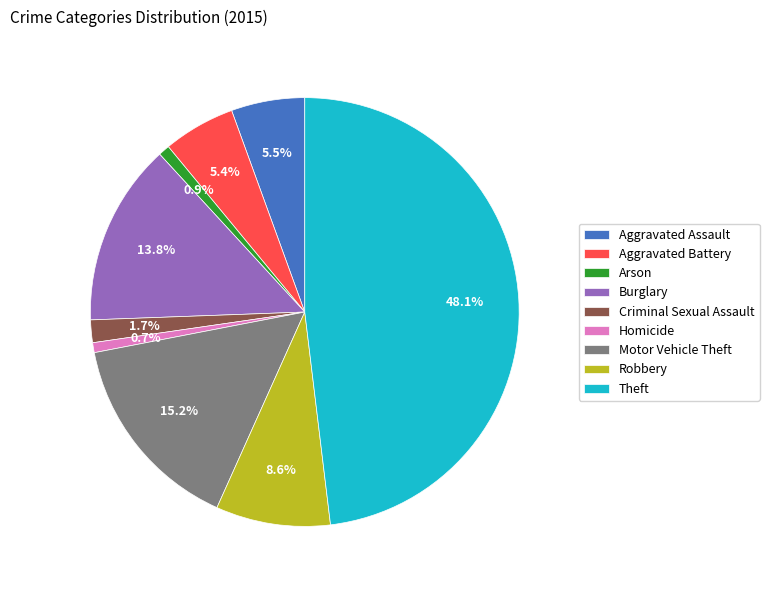

To the nearest percent, what percentage of the pie is Aggravated Battery?

5%